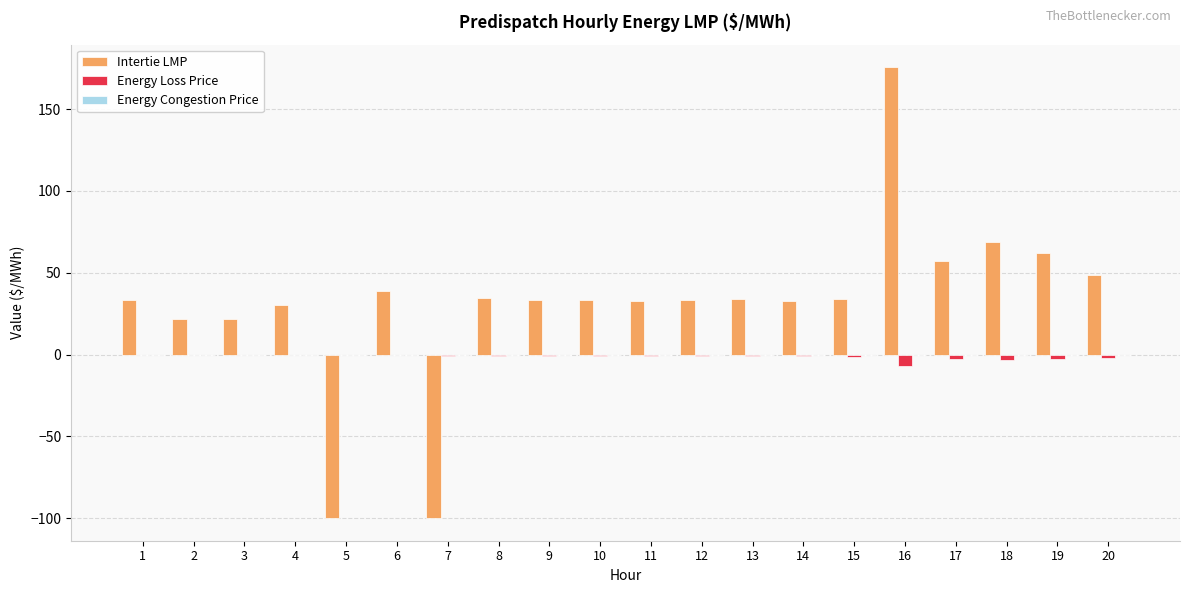

True or false: Energy Loss Price has a value of -1.0 at 13.

True